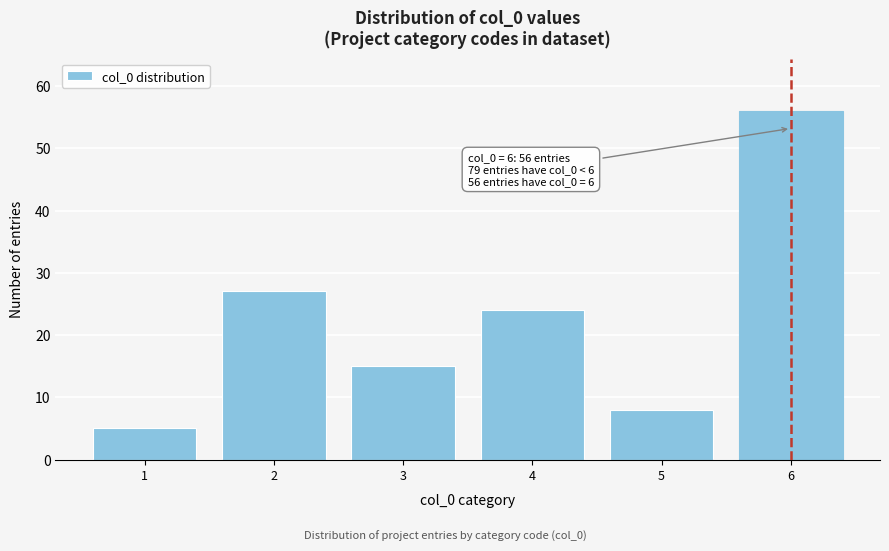

Reading left to right, list all the values displayed in this chart.

5	27	15	24	8	56